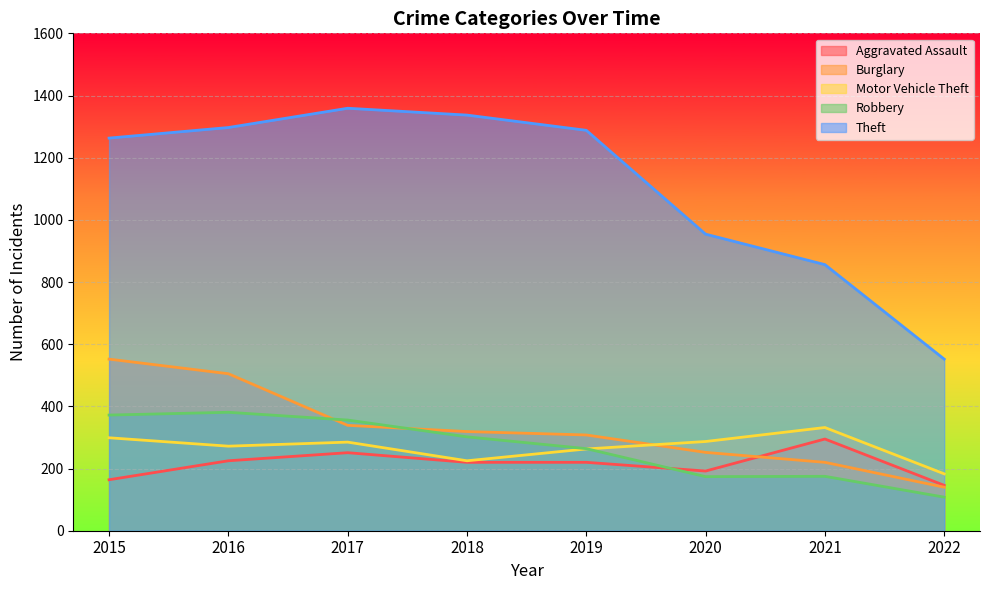

Count the number of data series in this chart.

5